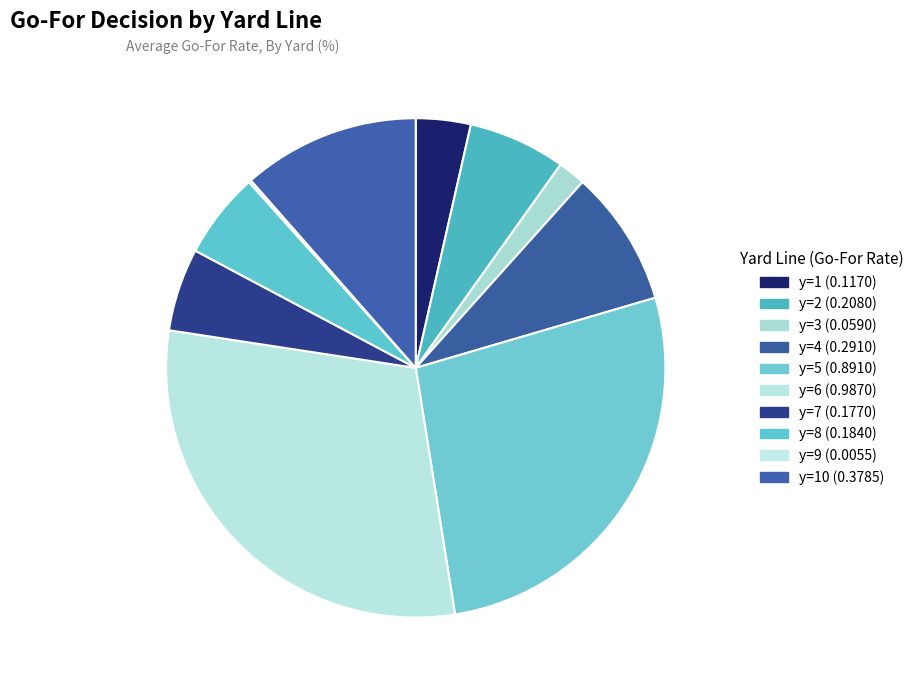

To the nearest percent, what is the difference between the largest and smallest slice percentages?

30%